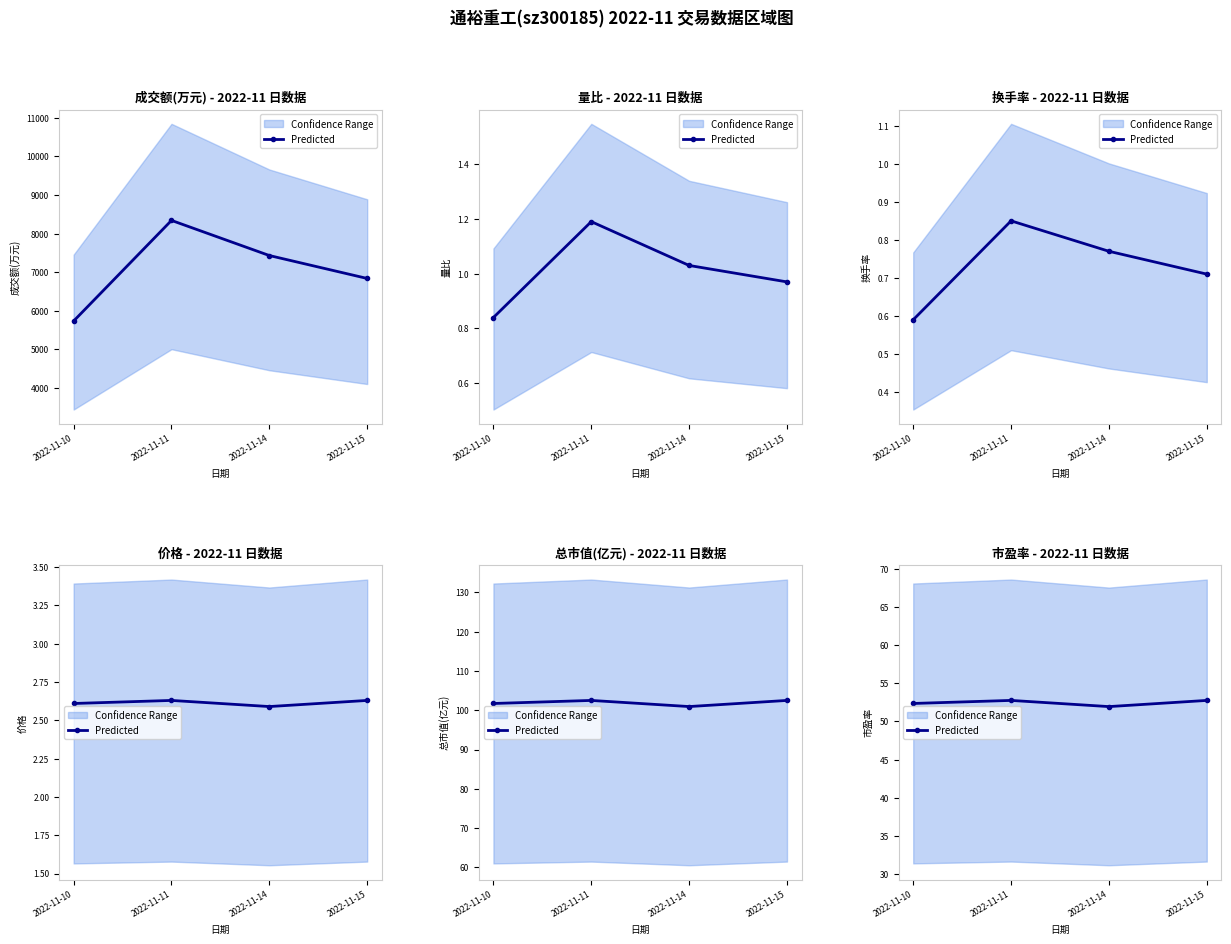

What is the value of the 4th point from the left?

52.8